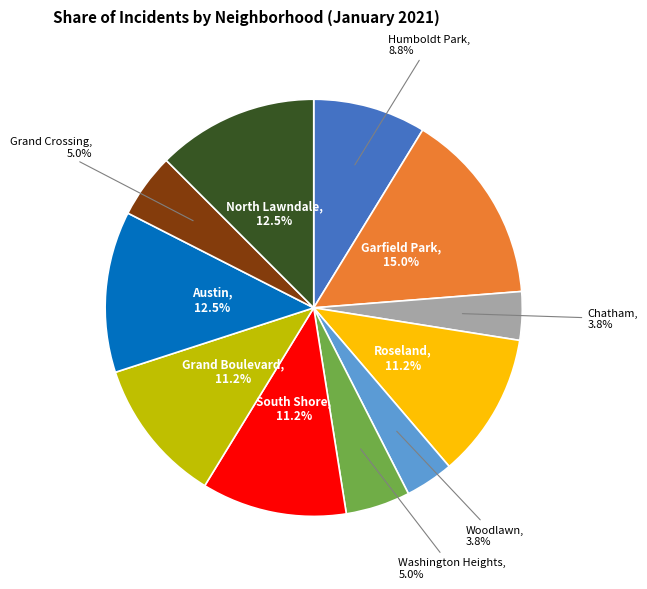

Does Grand Boulevard, 11.2% represent more than half of the total?

No